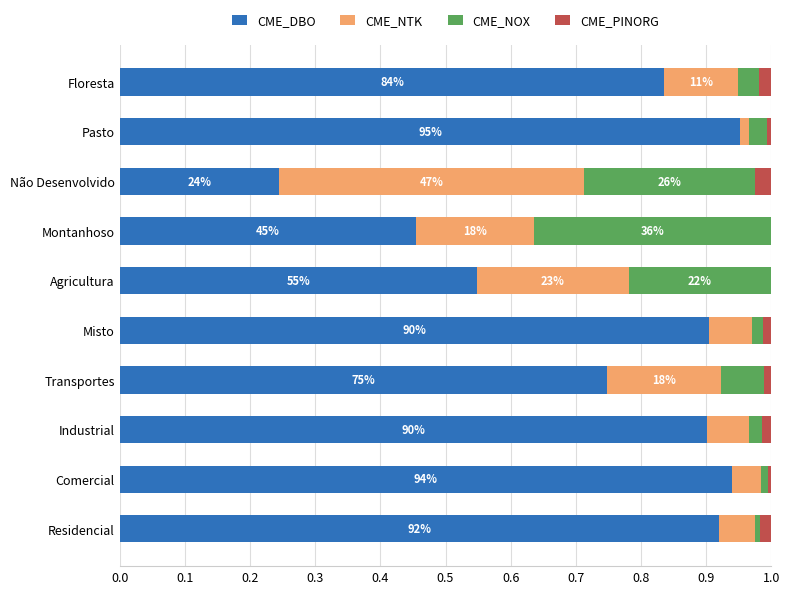

What are all the series names shown in the legend?

CME_DBO, CME_NTK, CME_NOX, CME_PINORG